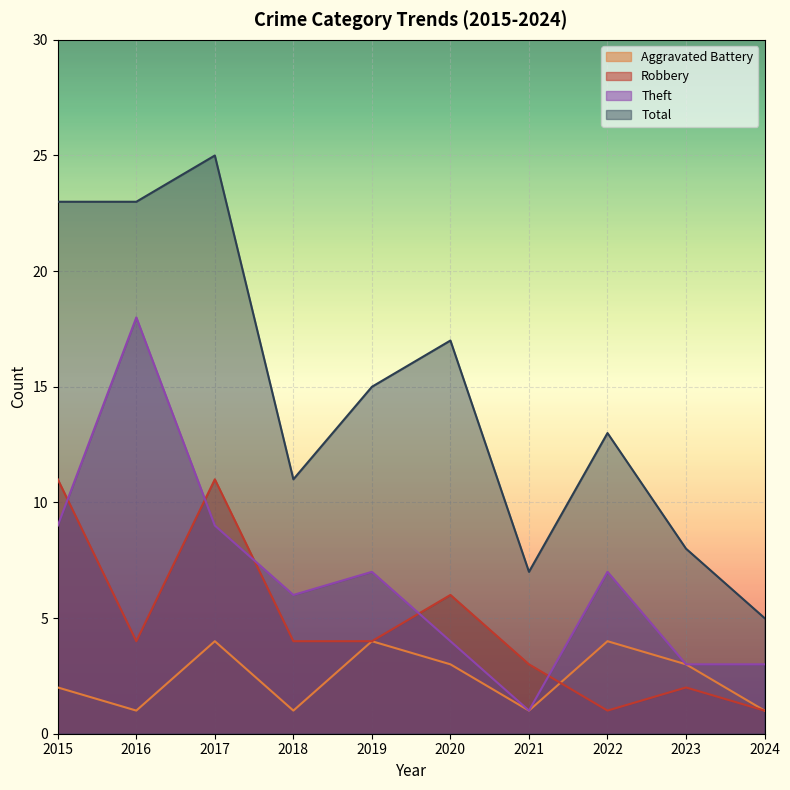

Which series has the largest total across all categories?

Total